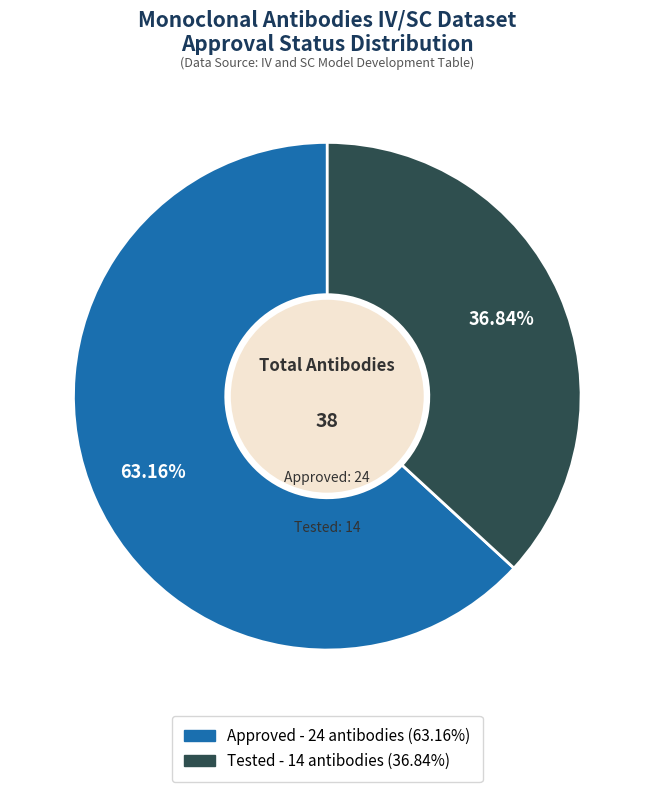

How many segments does this pie chart have?

2